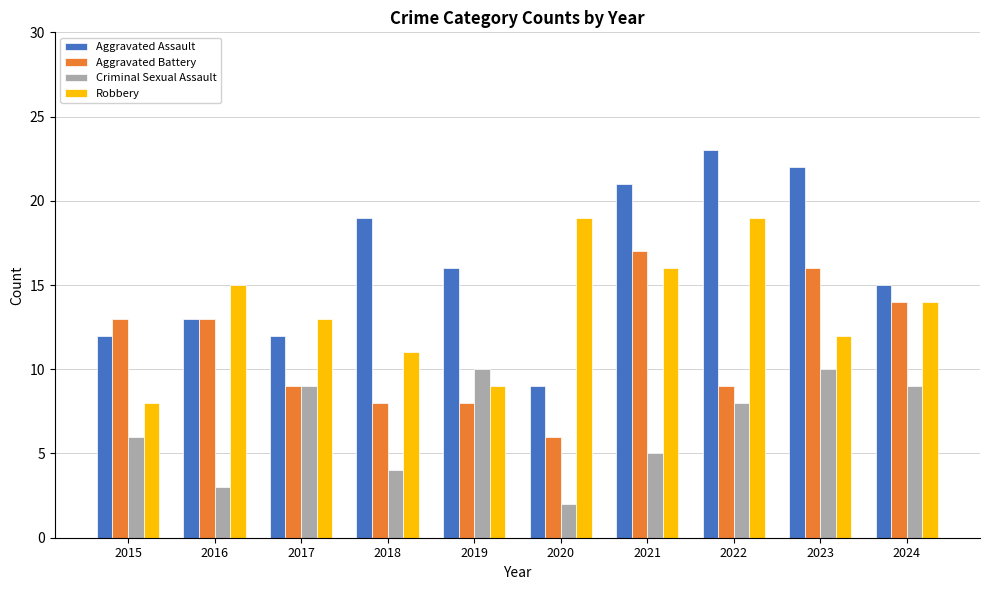

Where is Aggravated Assault nearest to the value 16?

2019